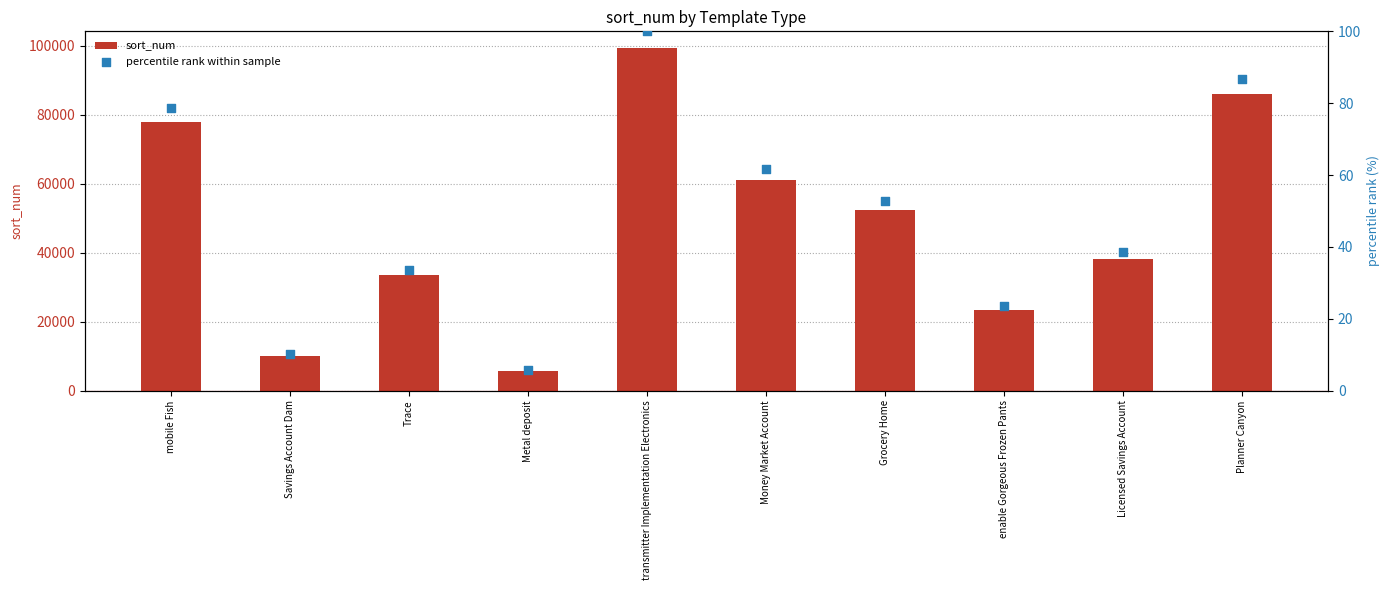

Is the value of sort_num at transmitter Implementation Electronics greater than the value of percentile rank within sample at Licensed Savings Account?

Yes